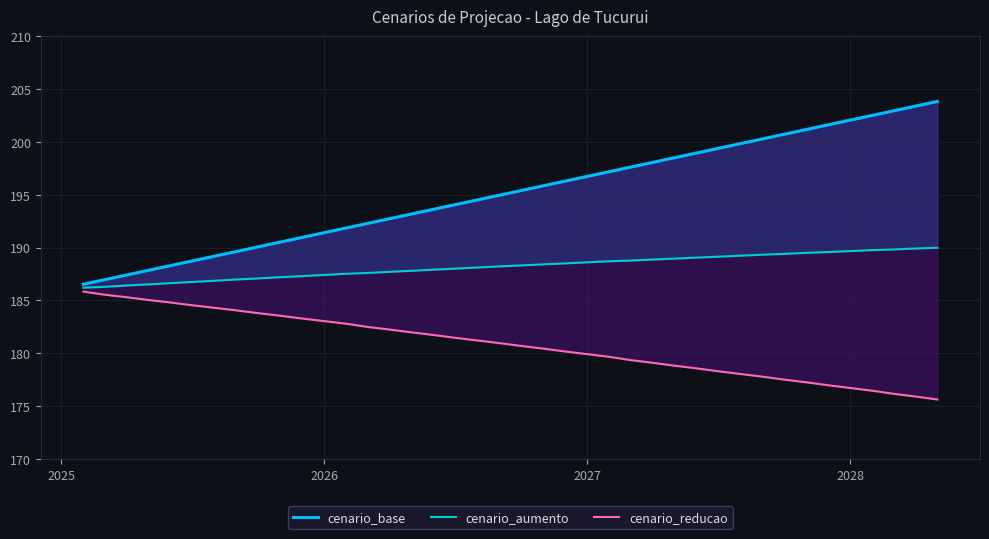

The cenario_reducao series shows 49.3 at 2026. True or false?

False